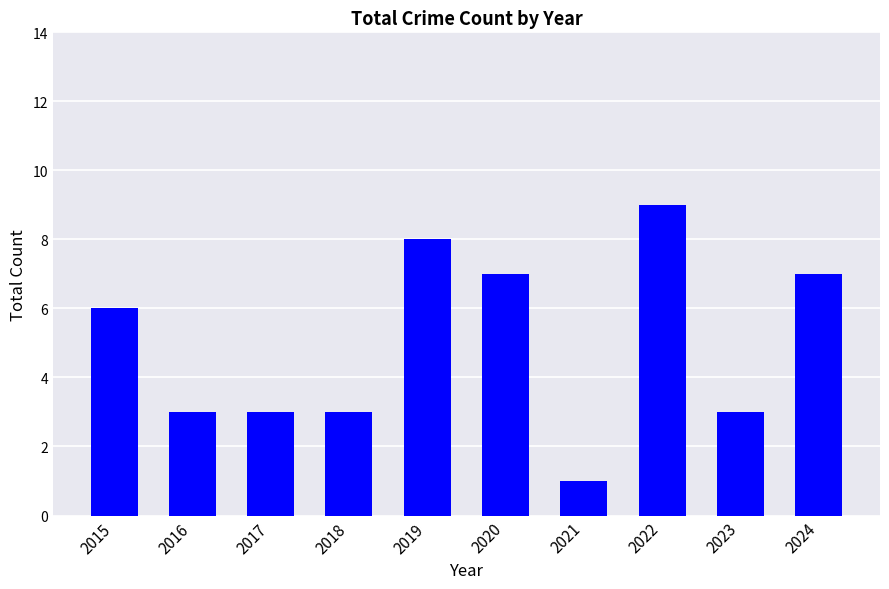

What is the difference between the values at 2015 and 2016?

3